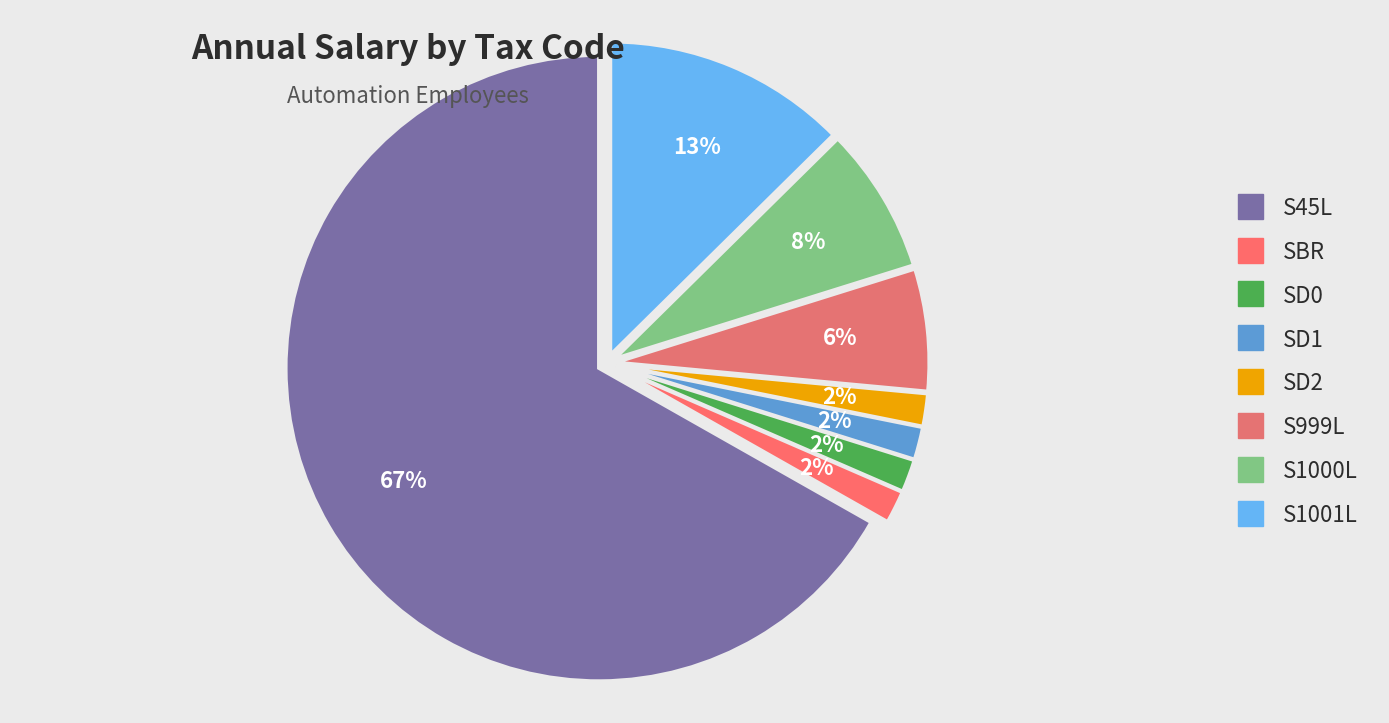

To the nearest percent, what portion does SD0 represent?

2%